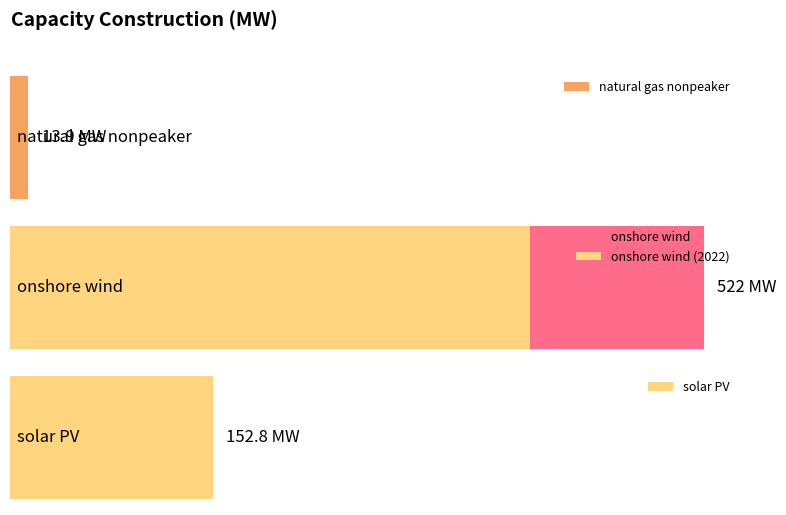

List the series in order of their overall mean, lowest first.

natural gas nonpeaker, solar PV, onshore wind